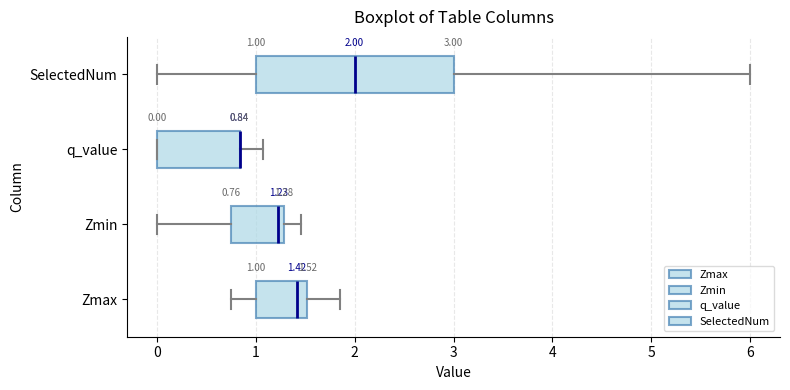

Comparing the boxes themselves (not the whiskers), which one is the widest?

SelectedNum